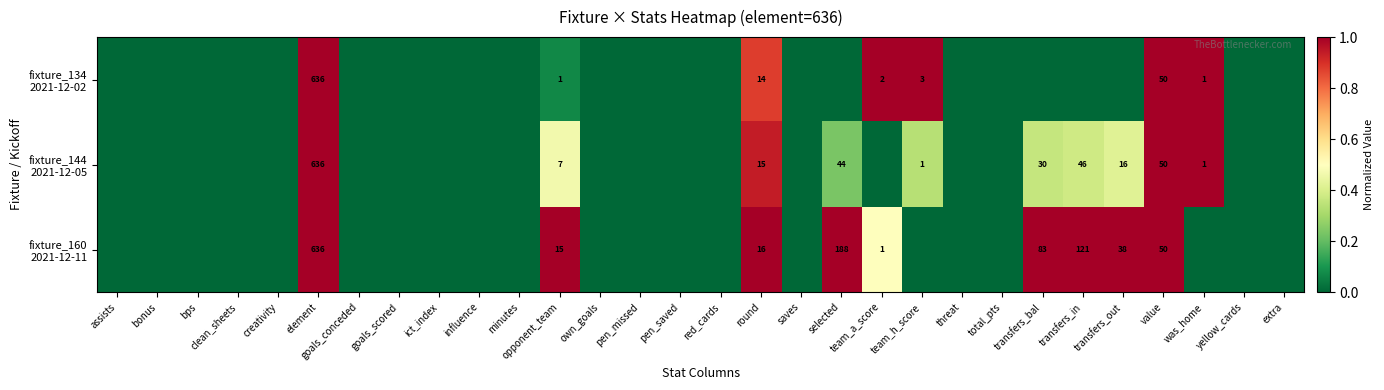

Which series changed the most between element and yellow_cards?

fixture_134 2021-12-02